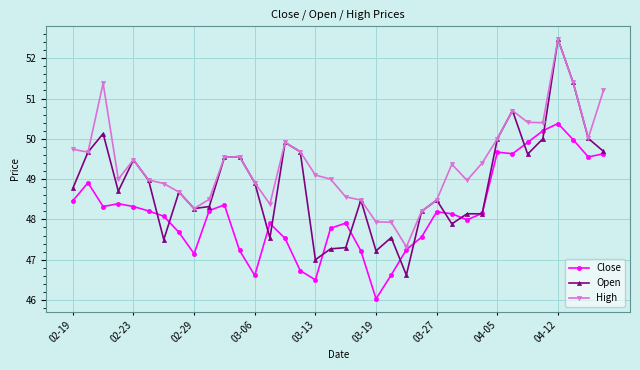

What is the value of the High point at the 14th from the left?

48.4